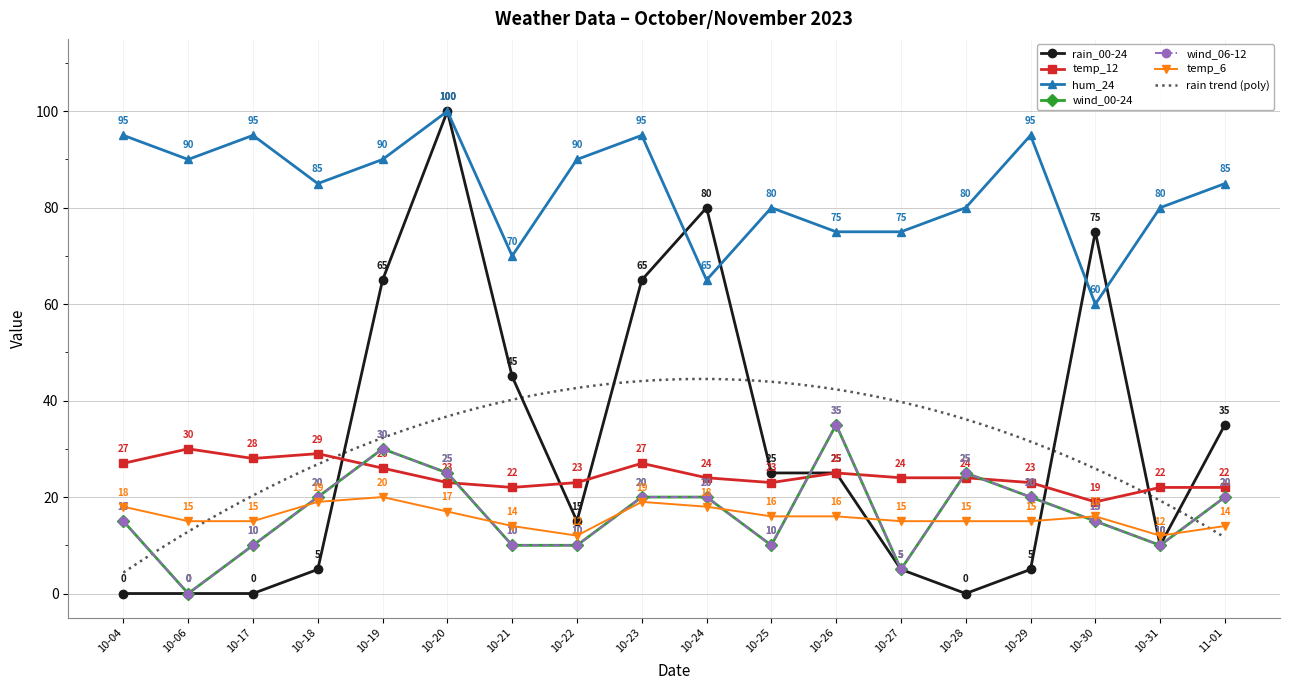

How many wind_06-12 values are between 10 and 20?

12